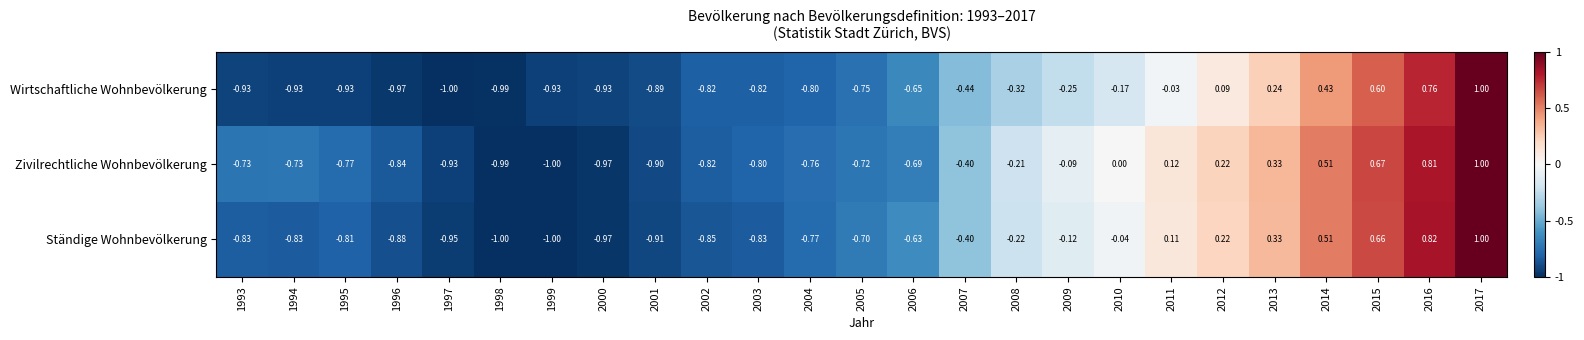

Is the value of Wirtschaftliche Wohnbevölkerung at 2012 greater than the value of Ständige Wohnbevölkerung at 2013?

No